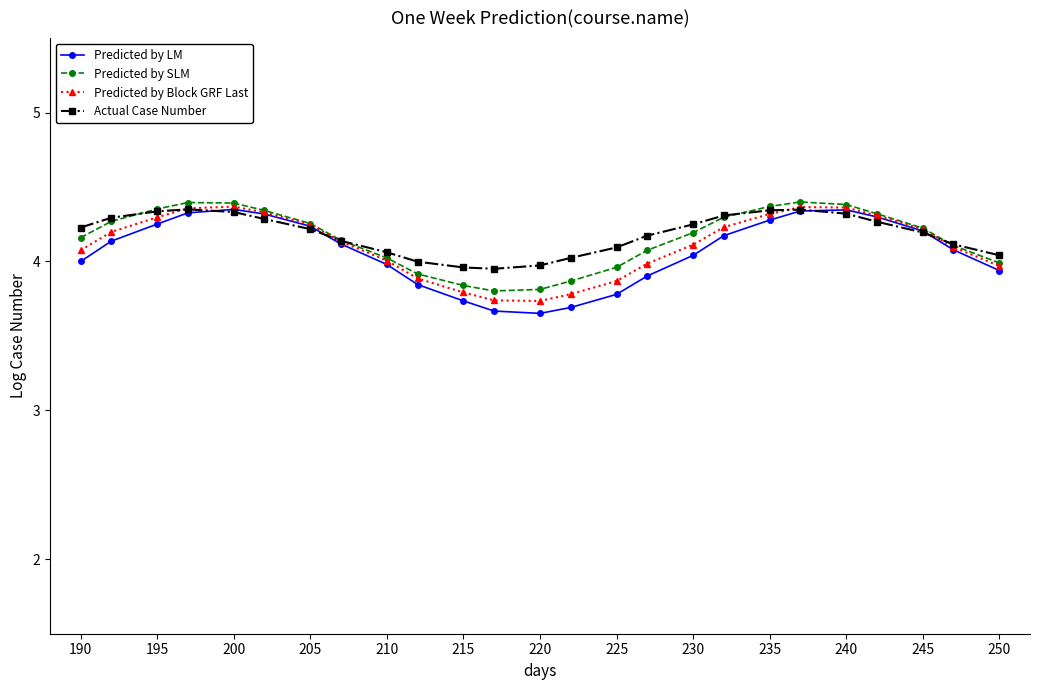

Which series has the largest range (max minus min)?

Predicted by LM